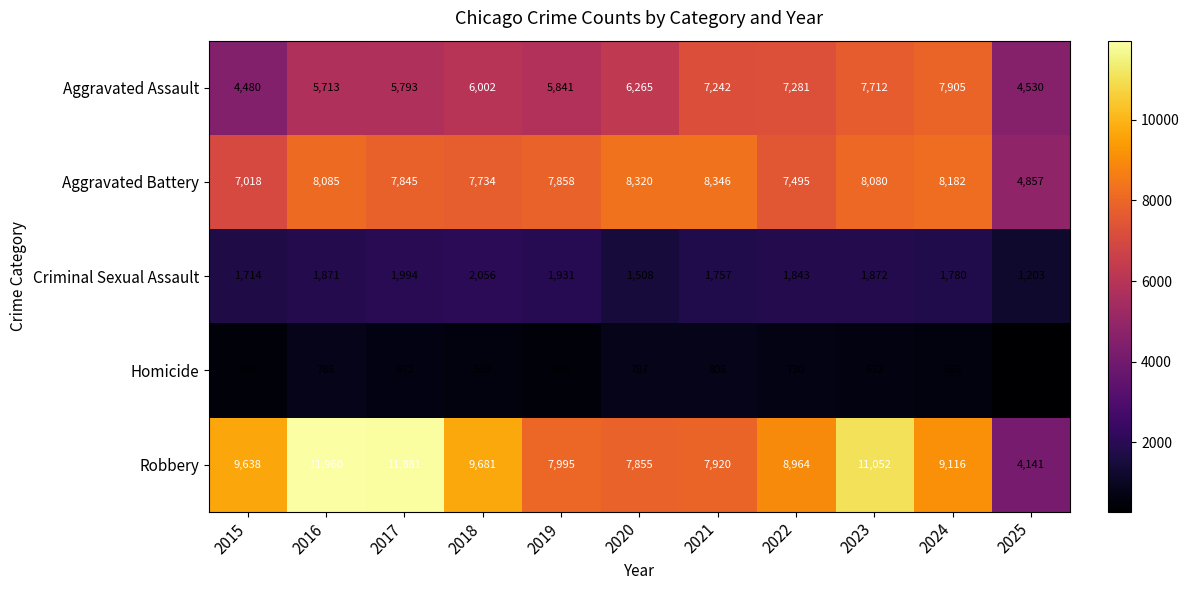

What value does the Aggravated Battery series have at 2021?

8346